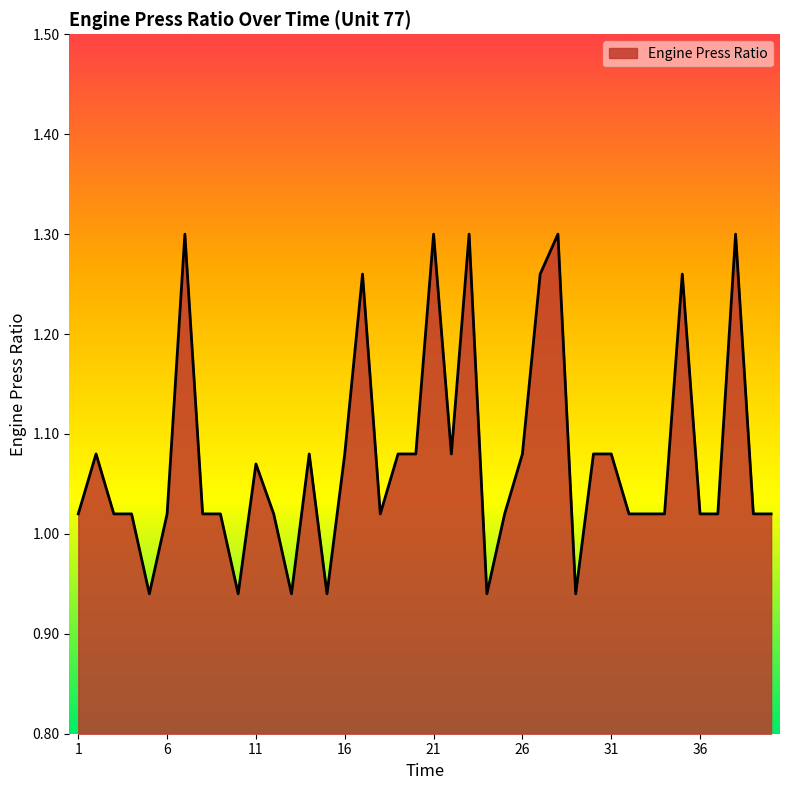

What is the difference between the maximum and minimum values?

0.4